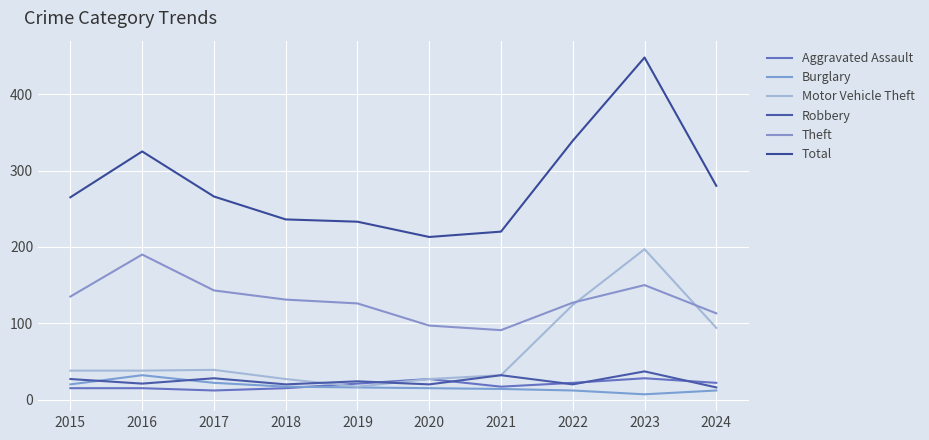

How many lines are shown in the chart?

6